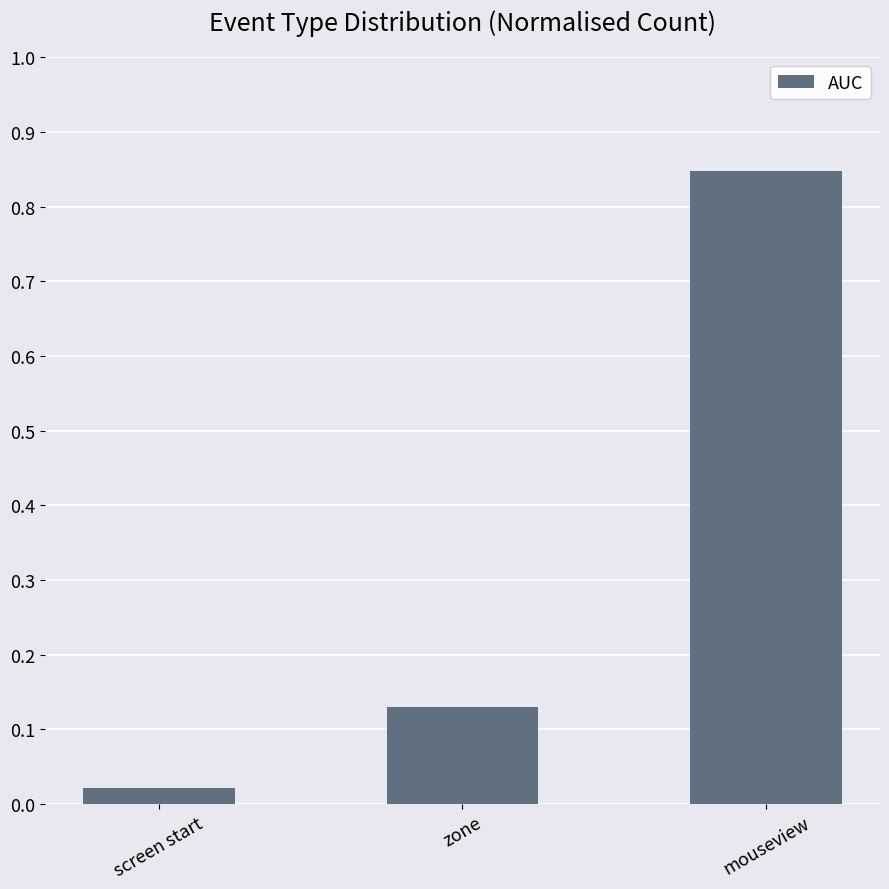

What position from the right is screen start?

3